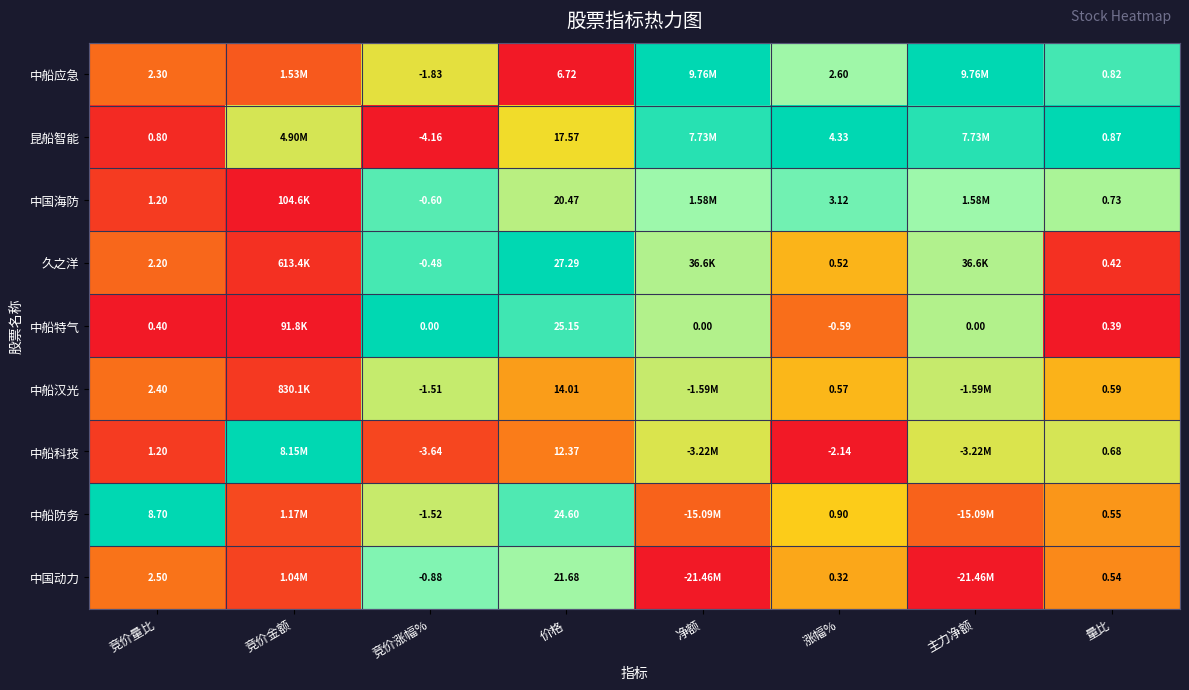

Which series changed the most between 竞价量比 and 价格?

久之洋